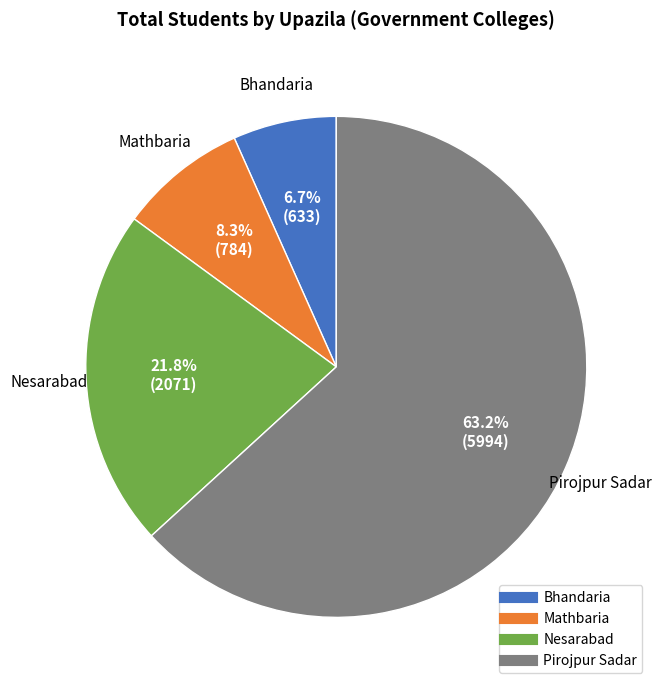

Rank the categories by value from highest to lowest.

Pirojpur Sadar, Nesarabad, Mathbaria, Bhandaria